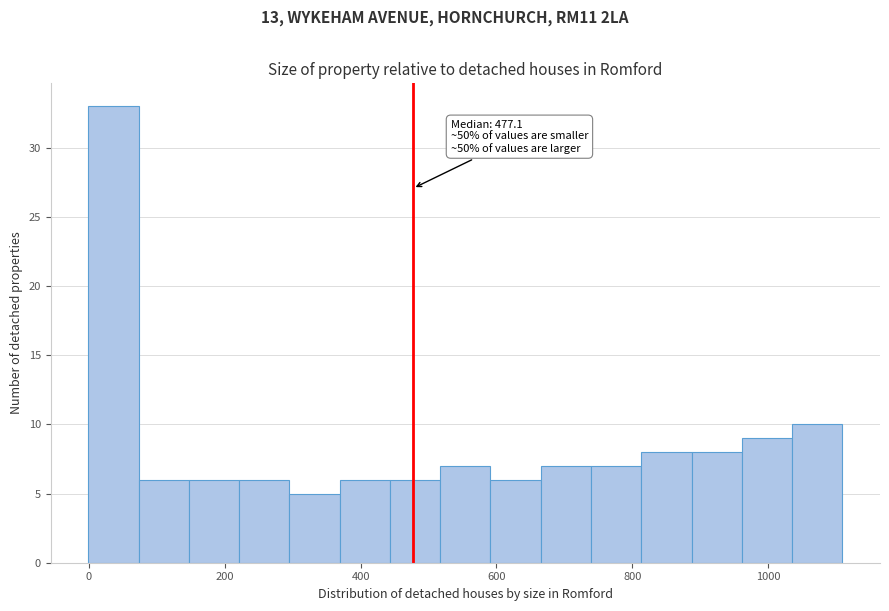

Read against the x-axis, roughly where is the centre of the tallest bar?

40